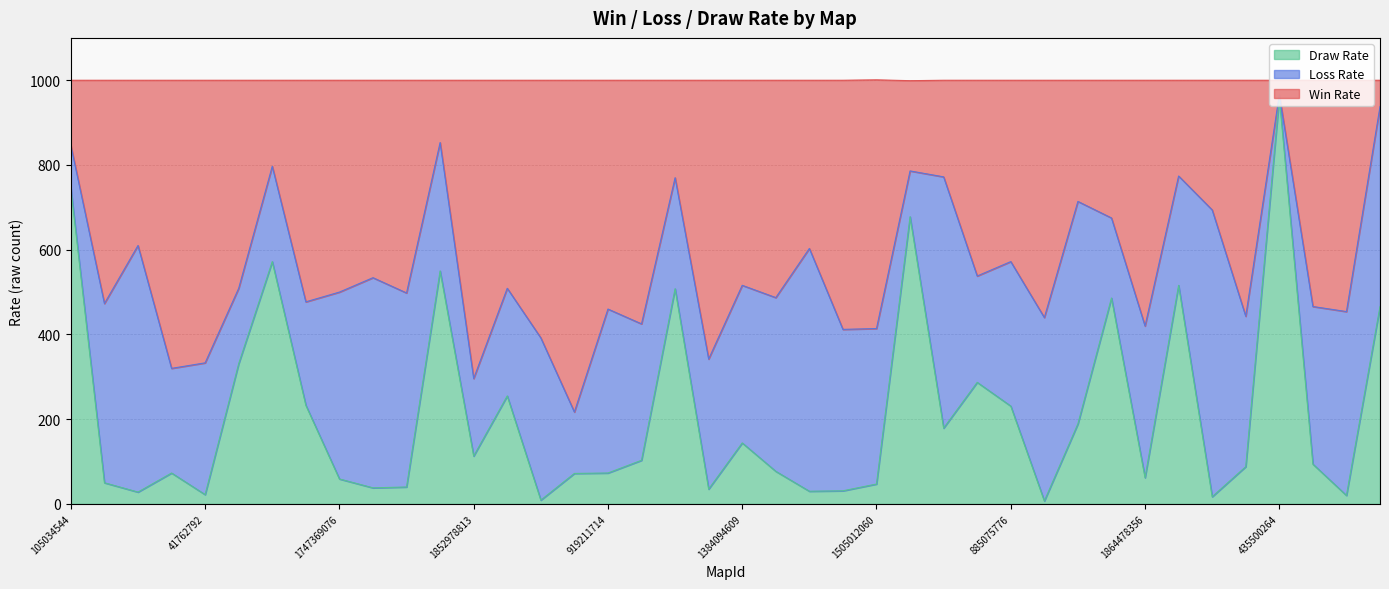

Does the chart display data point markers on the line(s)?

No